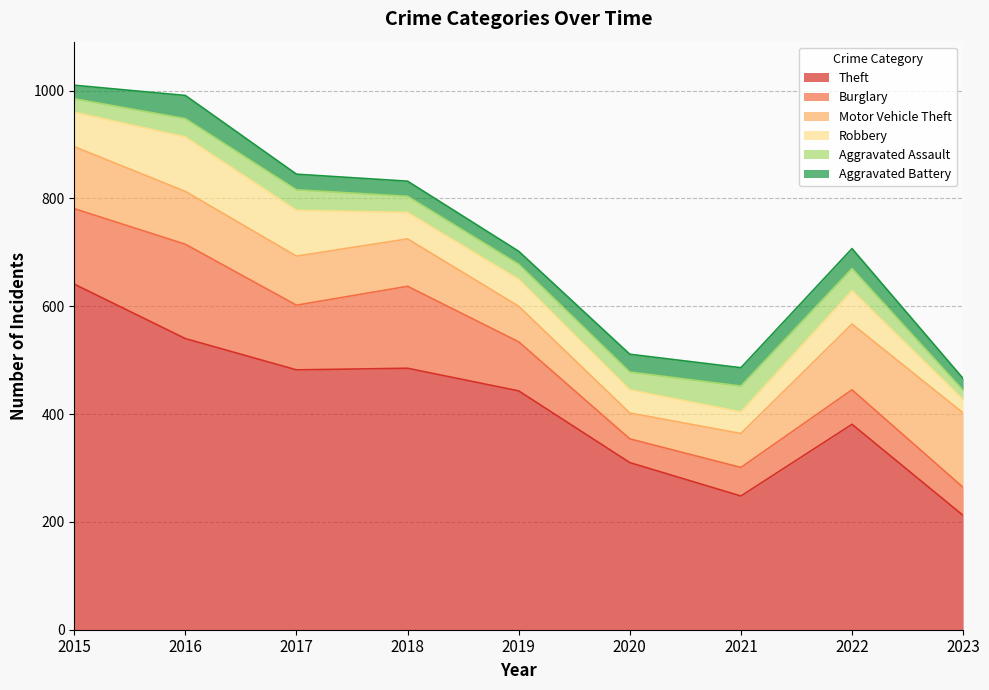

Which series has the widest spread of values?

Theft